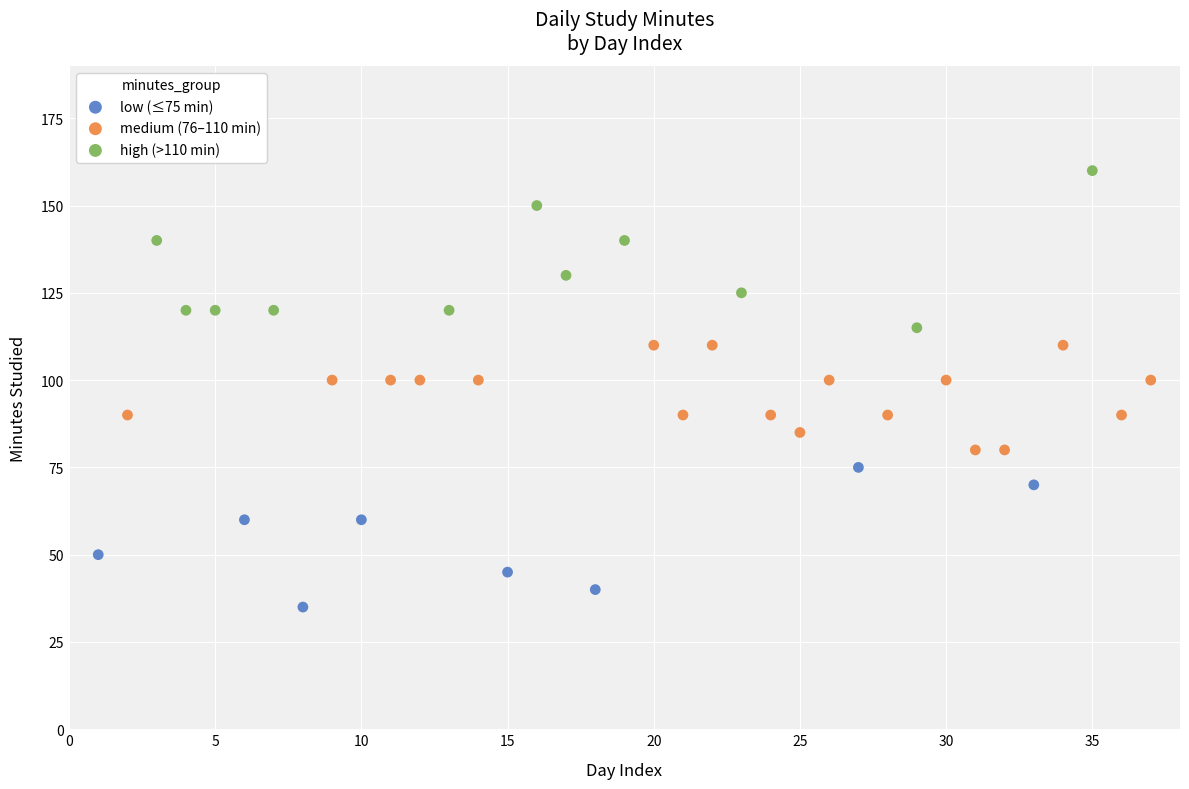

Which series reaches the maximum Y coordinate?

high (>110 min)